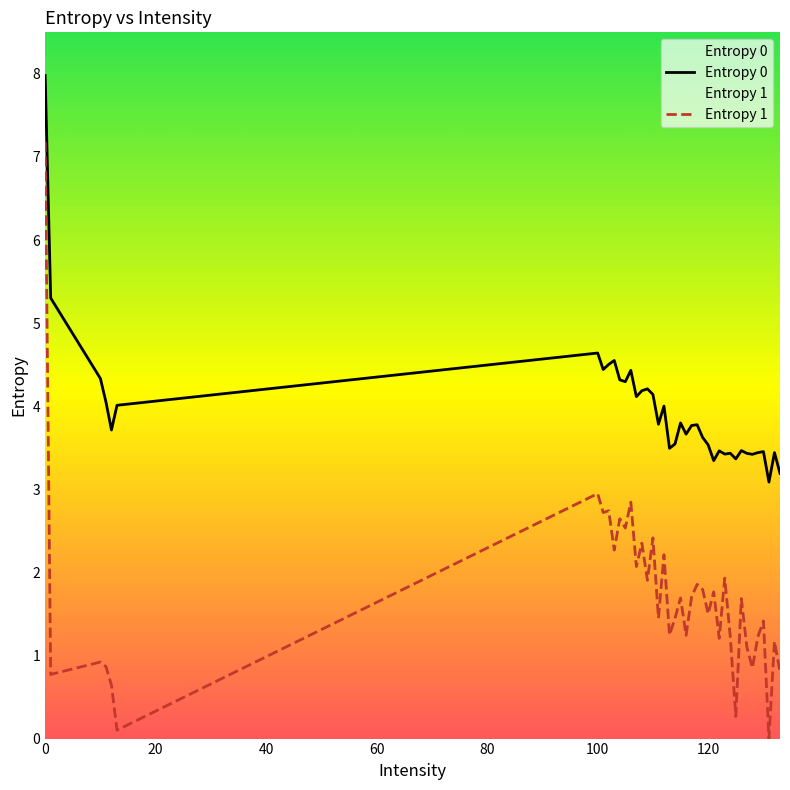

Which series has the largest range (max minus min)?

Entropy 1